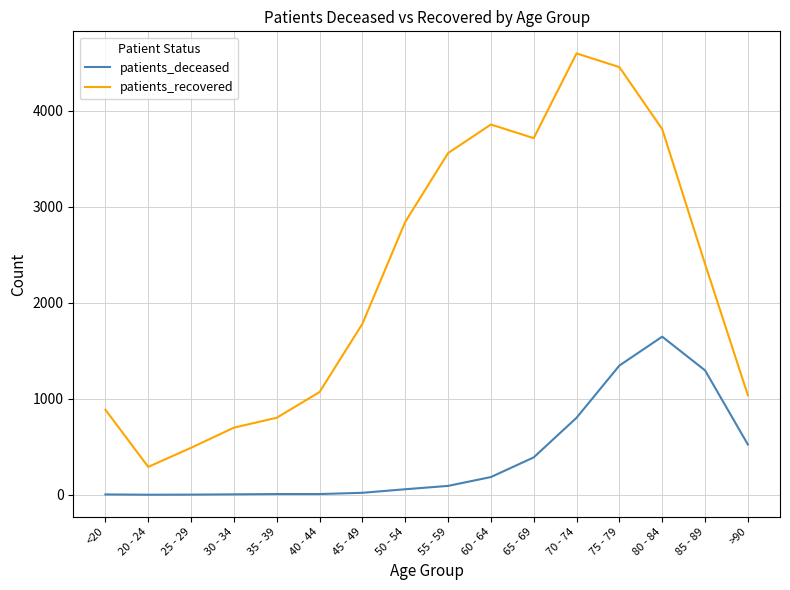

Is the value of patients_recovered at 85 - 89 greater than the value of patients_deceased at 40 - 44?

Yes